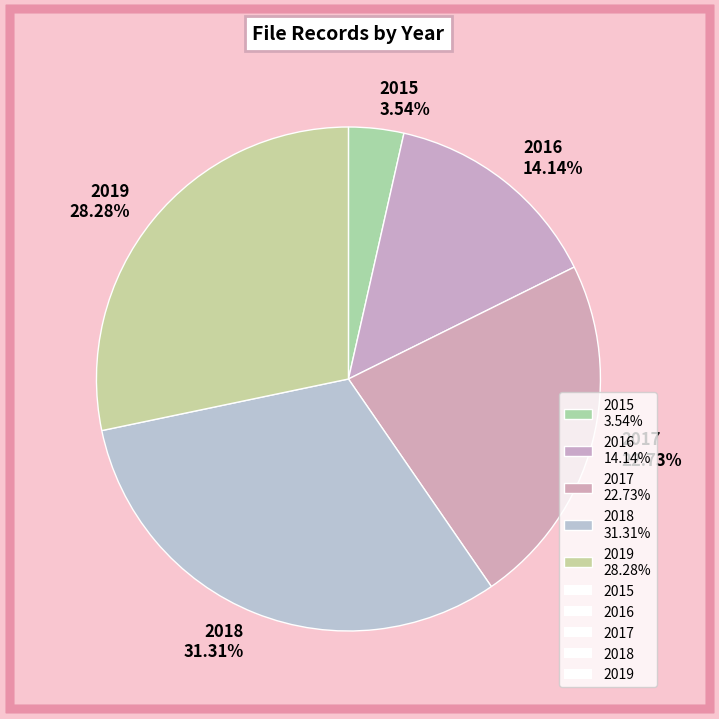

Between 2019 and 2015, which is larger?

2019